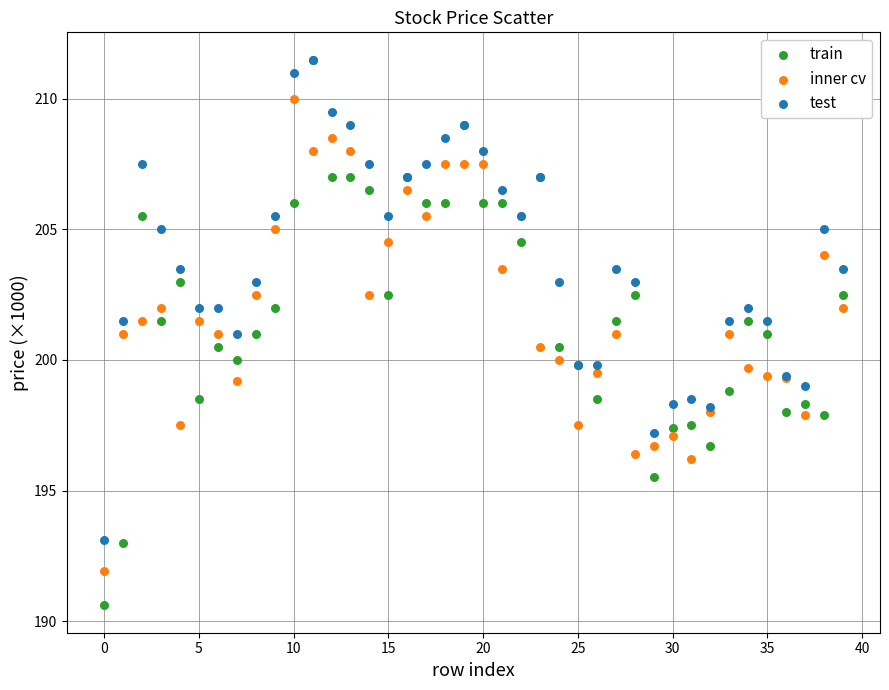

What are all the series names shown in the legend?

train, inner cv, test